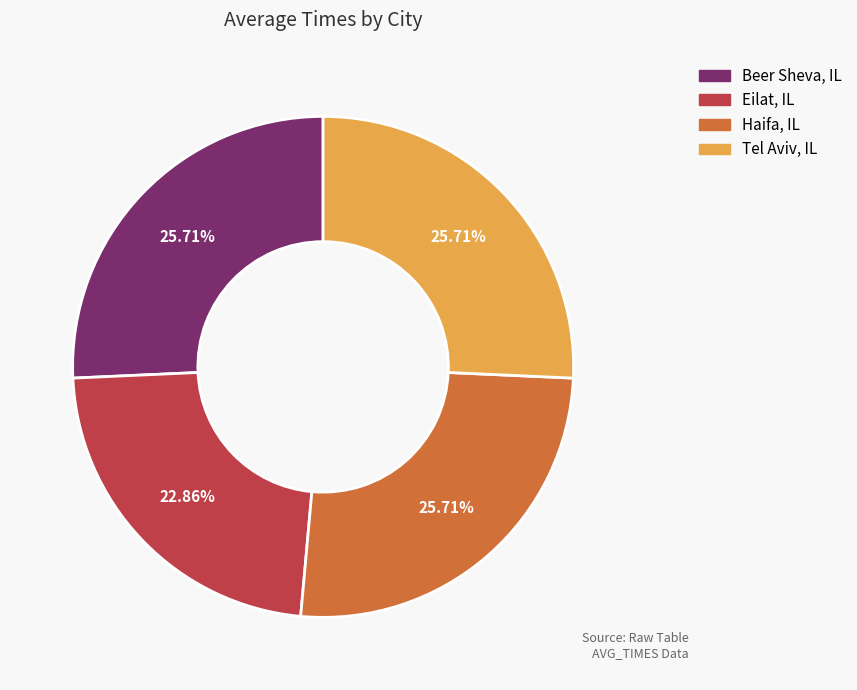

What is the smallest slice in the pie chart?

Eilat, IL